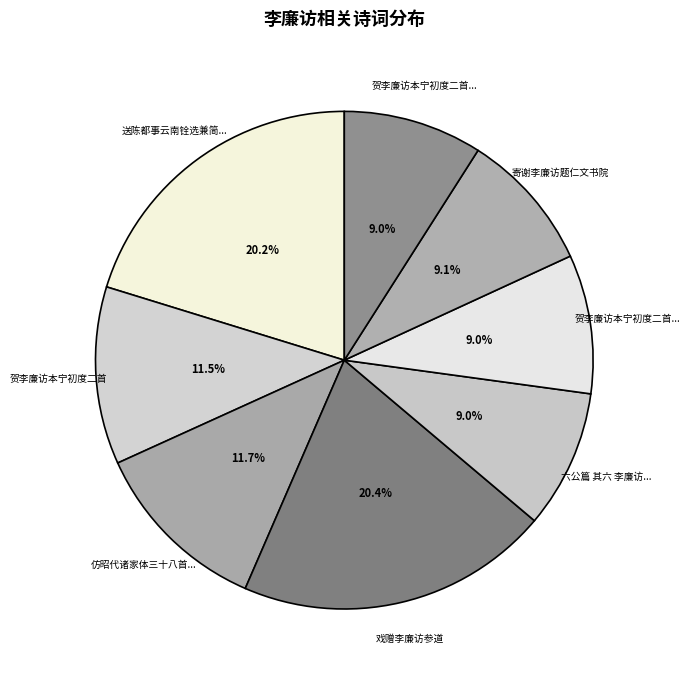

To the nearest percent, what is the average slice percentage?

12%